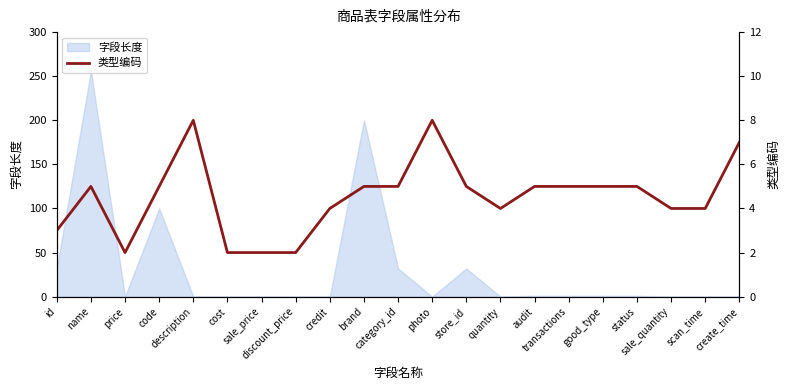

Is it true that the value at quantity is 4?

True